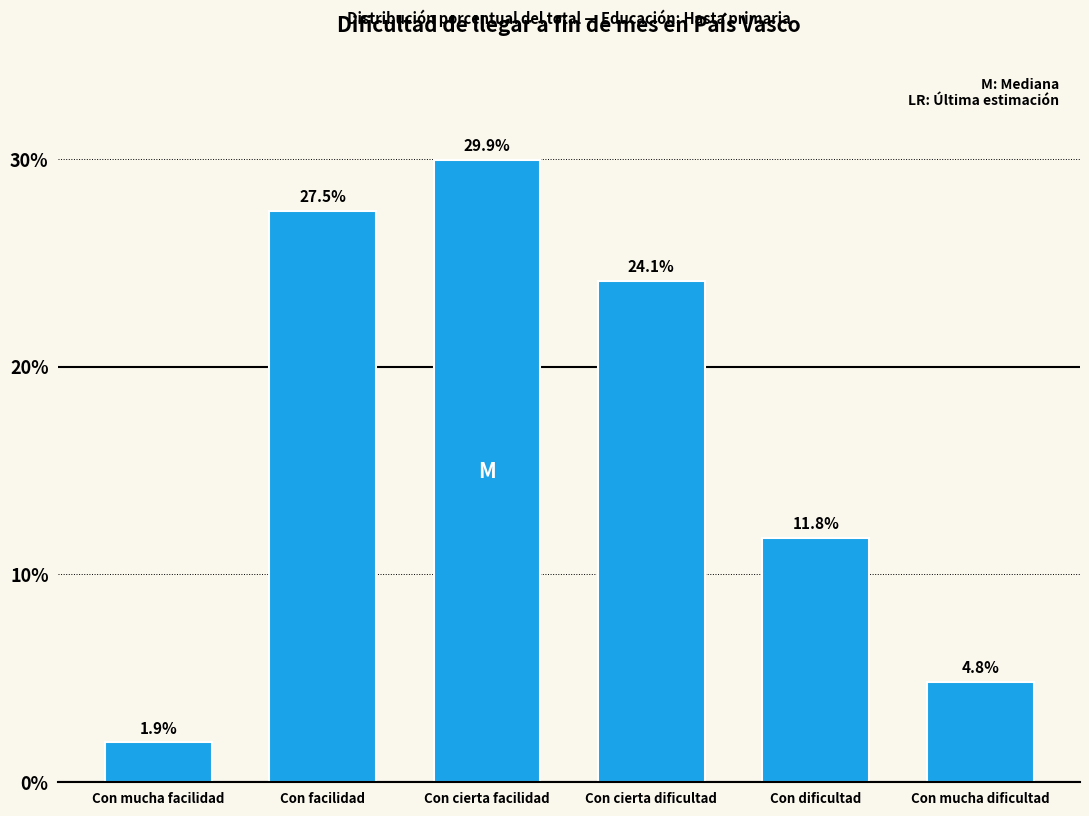

Reading left to right, extract all data points from this chart.

Con mucha facilidad=1.9	Con facilidad=27.5	Con cierta facilidad=29.9	Con cierta dificultad=24.1	Con dificultad=11.8	Con mucha dificultad=4.8